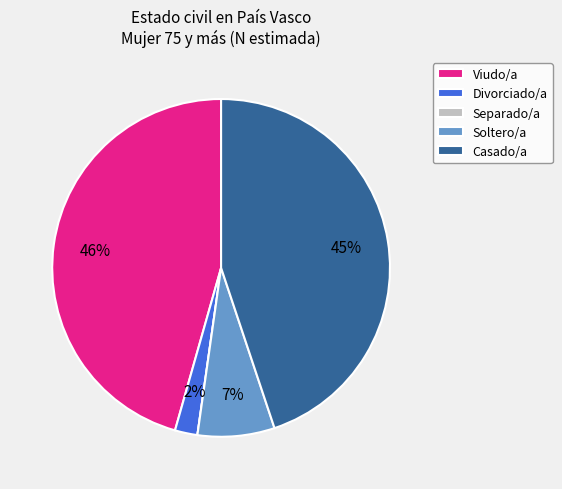

To the nearest percent, what is the difference between the Viudo/a and Casado/a slice percentages?

1%